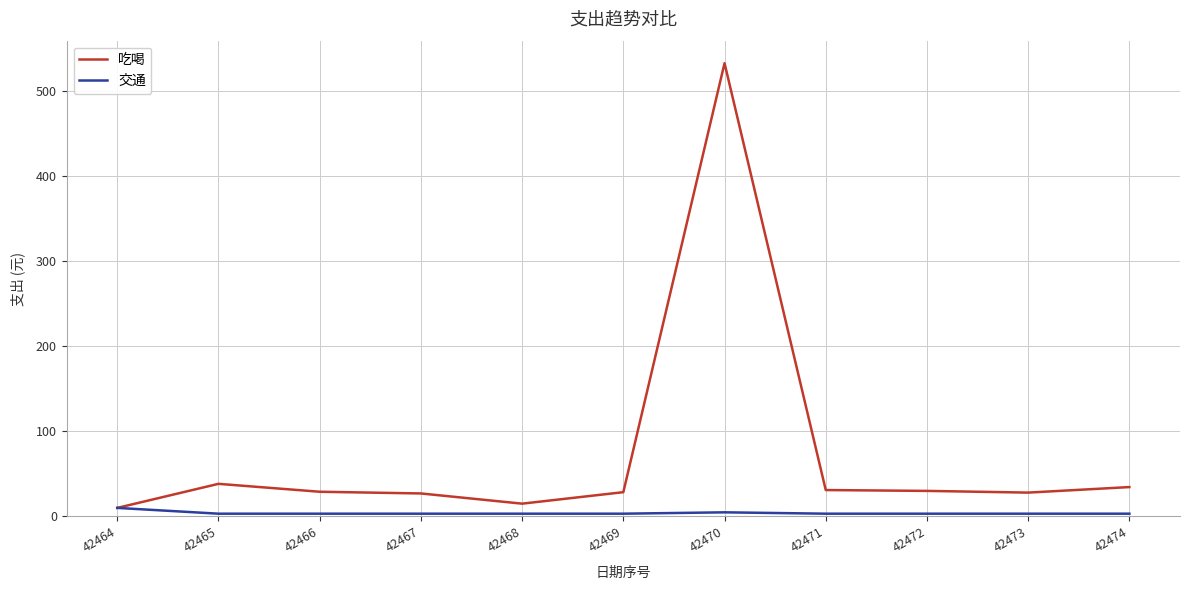

True or false: 交通 has a value of 3.2 at 42471.

True